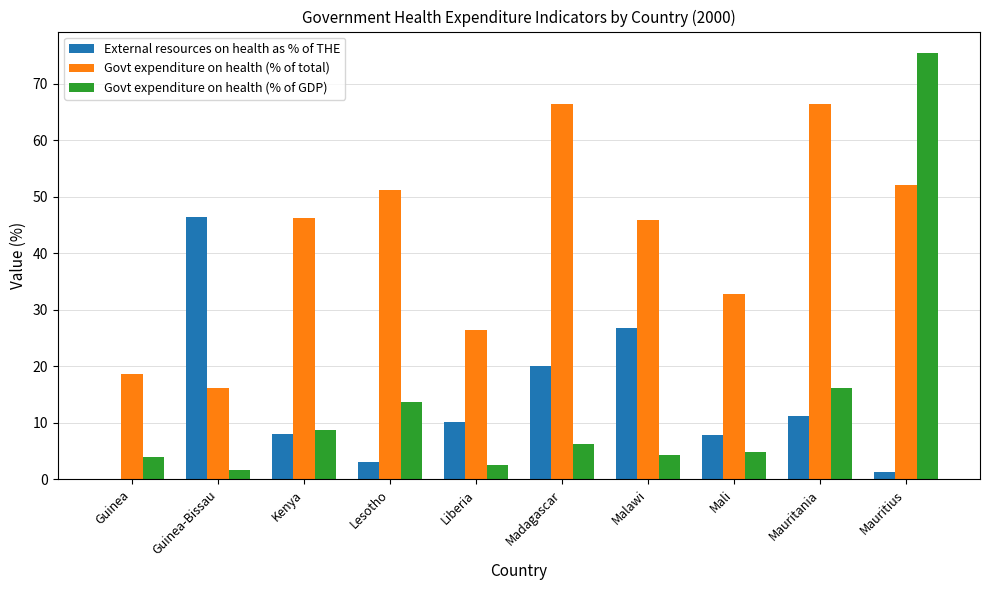

What is the sum of all Govt expenditure on health (% of GDP) values?

137.8